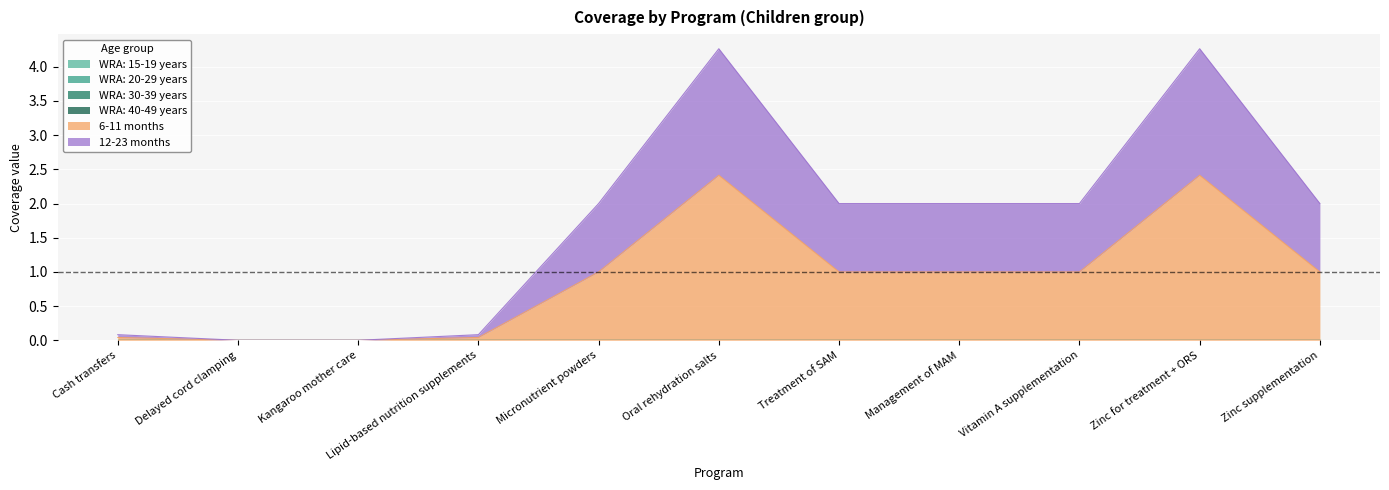

How many categories are shown in the chart?

11